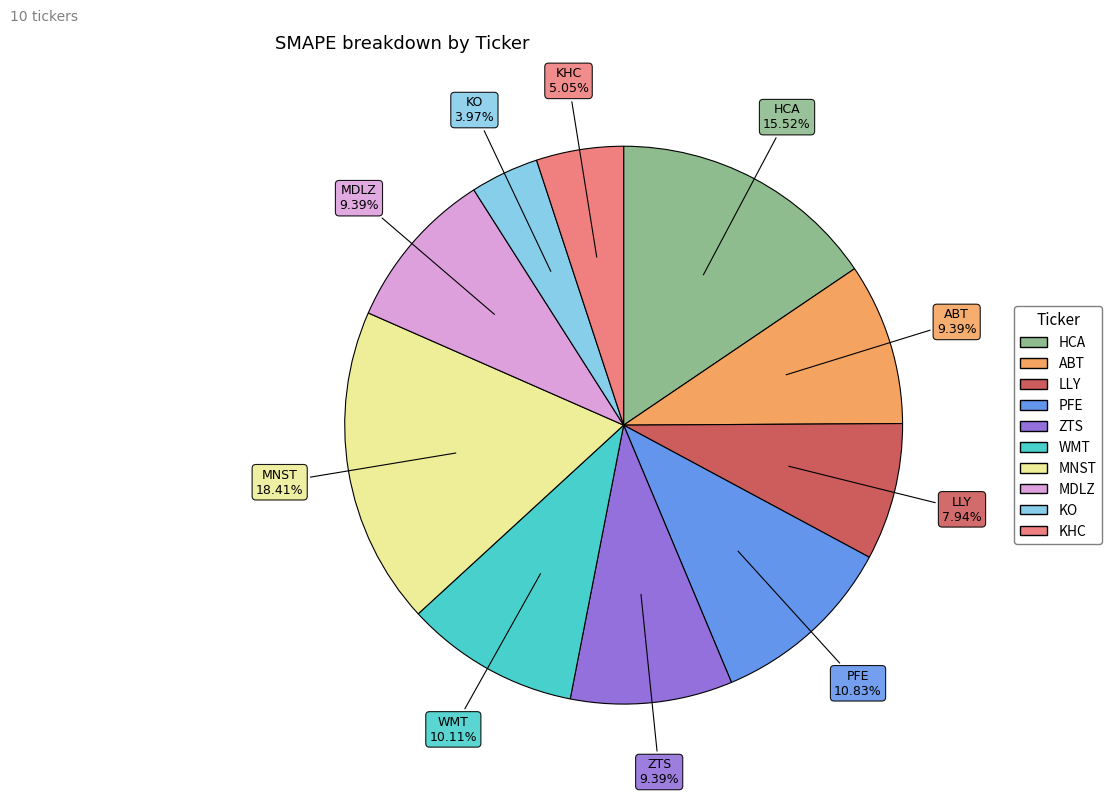

What is the smallest slice in the pie chart?

KO